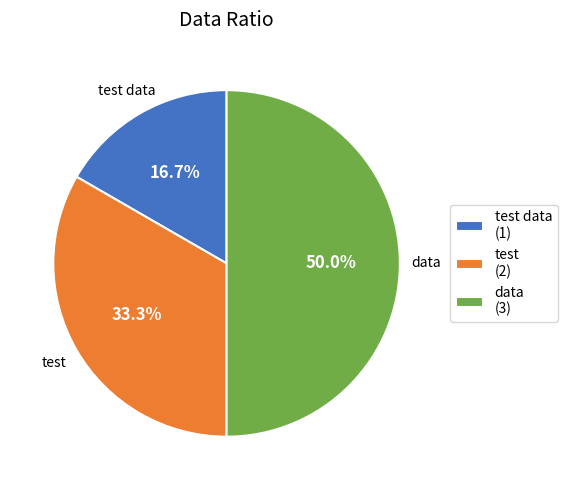

To the nearest percent, what is the average slice percentage?

33%